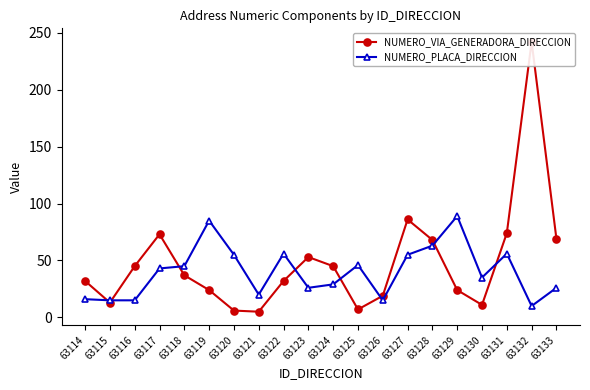

What is the sum of the NUMERO_PLACA_DIRECCION values at 63130 and 63117?

78